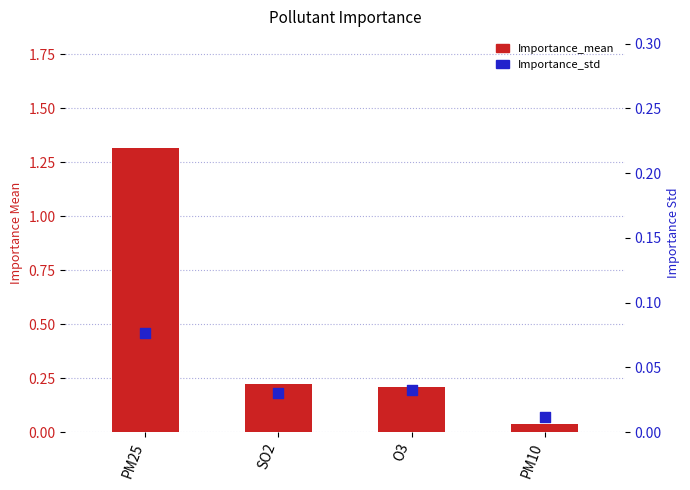

Is the value of Importance_mean at SO2 greater than the value of Importance_std at PM10?

Yes